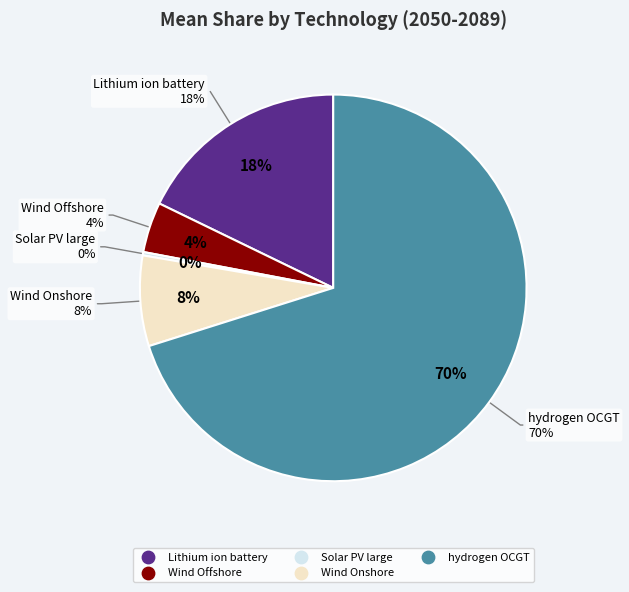

To the nearest percent, what is the average slice percentage?

20%